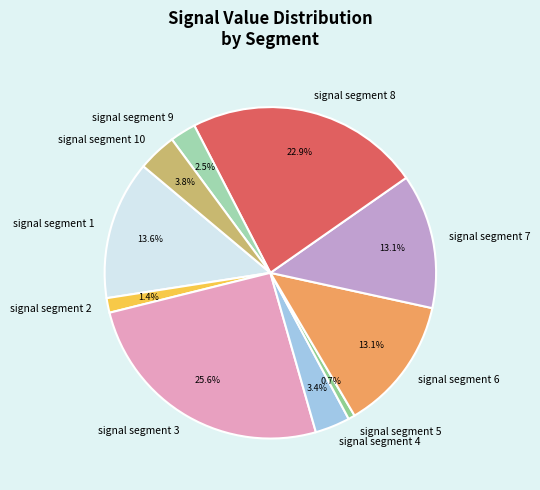

Which has a higher value, signal segment 2 or signal segment 1?

signal segment 1